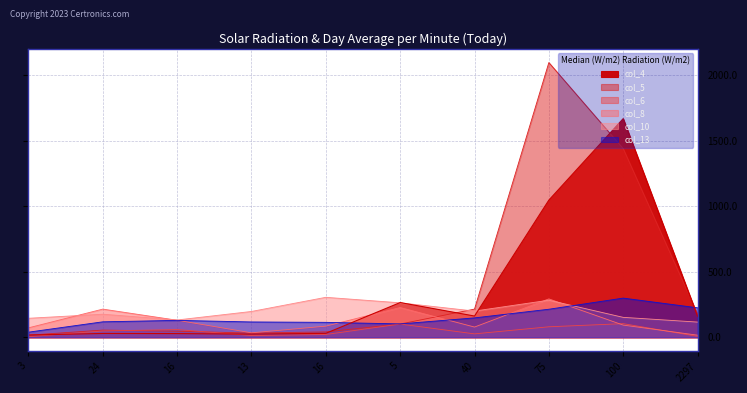

Is the value of col_13 at 13 greater than the value of col_6 at 3?

Yes